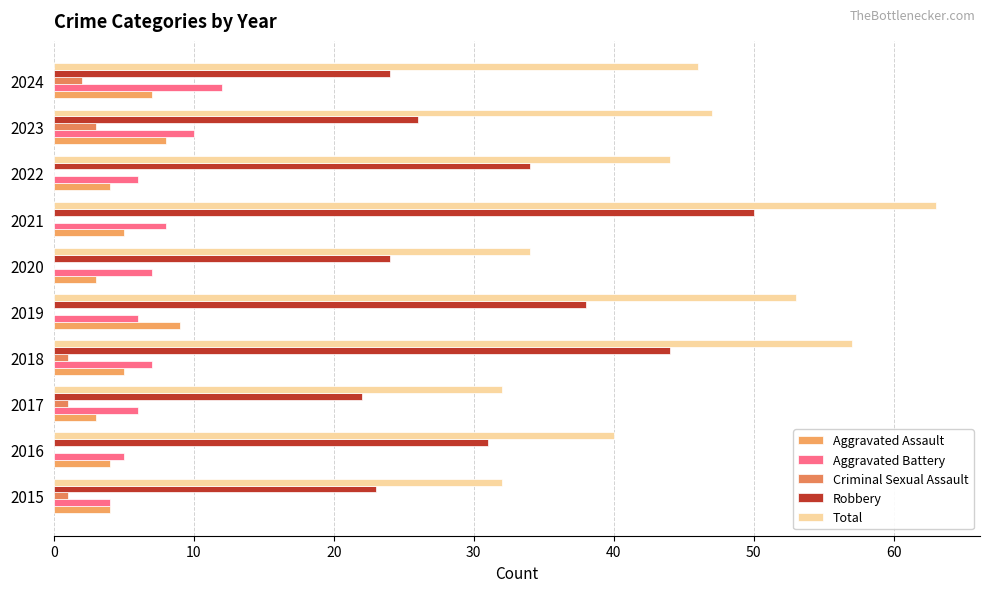

Count the Aggravated Battery values in the range 6 to 8.

6